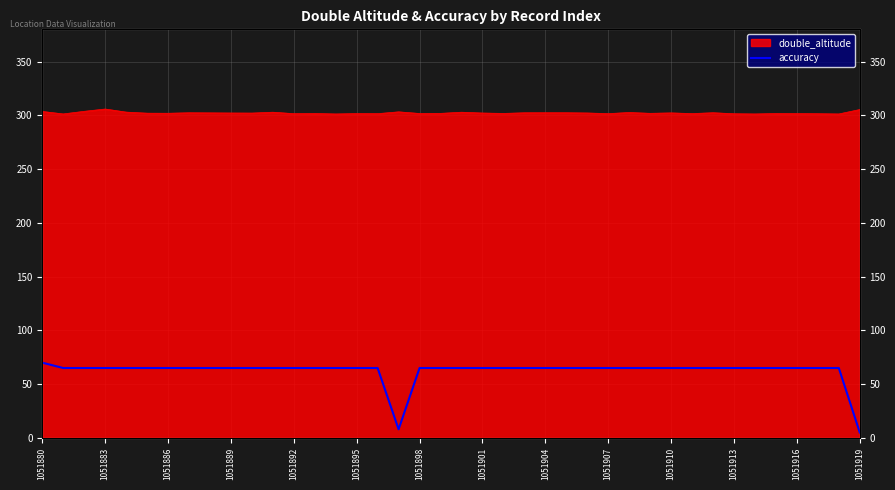

The chart shows a value of 31 at 1051892. True or false?

False